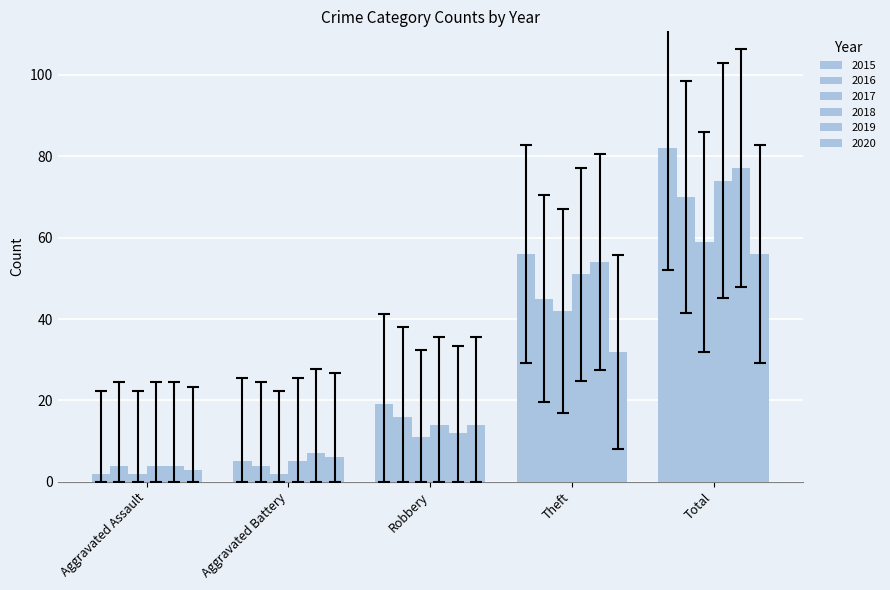

Which series has the widest spread of values?

2015